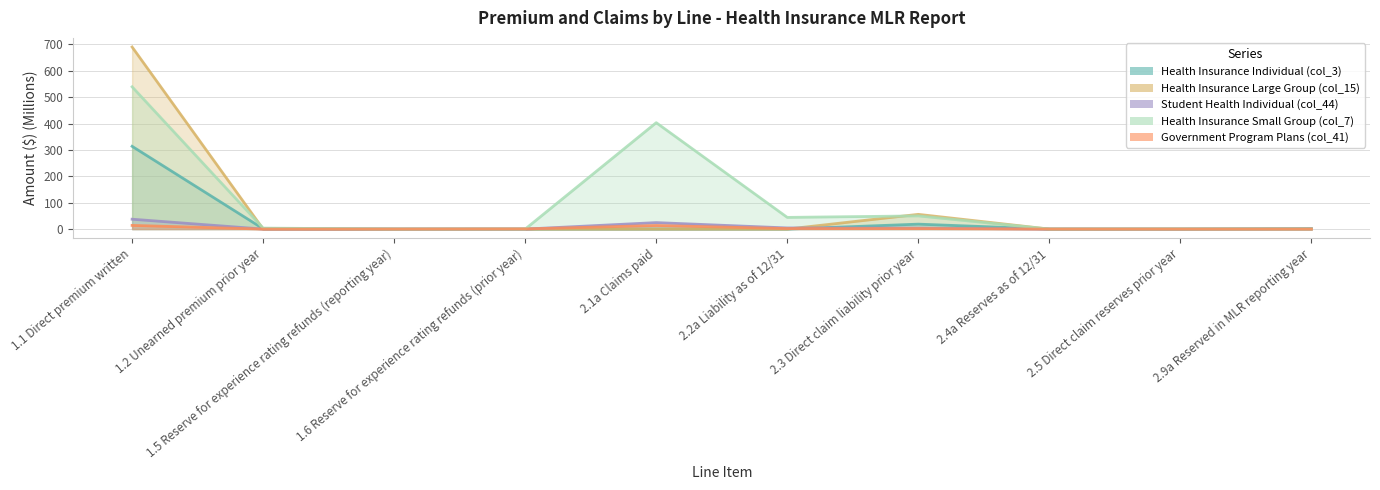

Which series has the largest total across all categories?

Health Insurance Small Group (col_7)